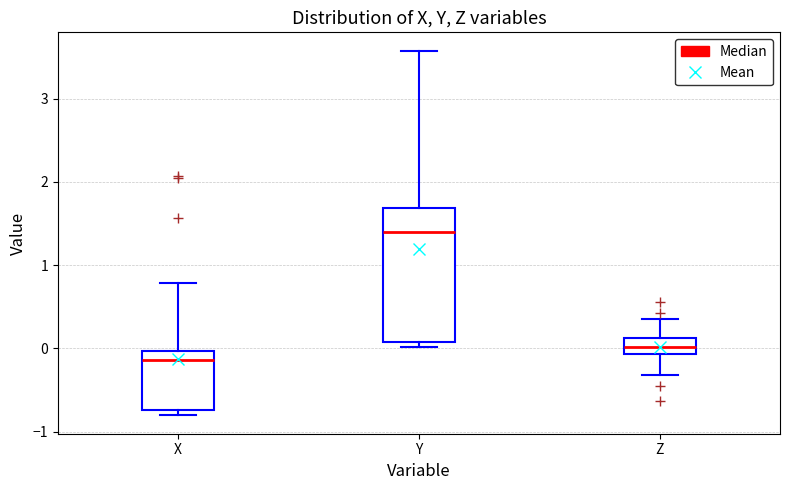

Where does the upper whisker of the box for Y end on the y-axis? The values are not printed on the chart, so give them approximately, as read against the axis.

3.6